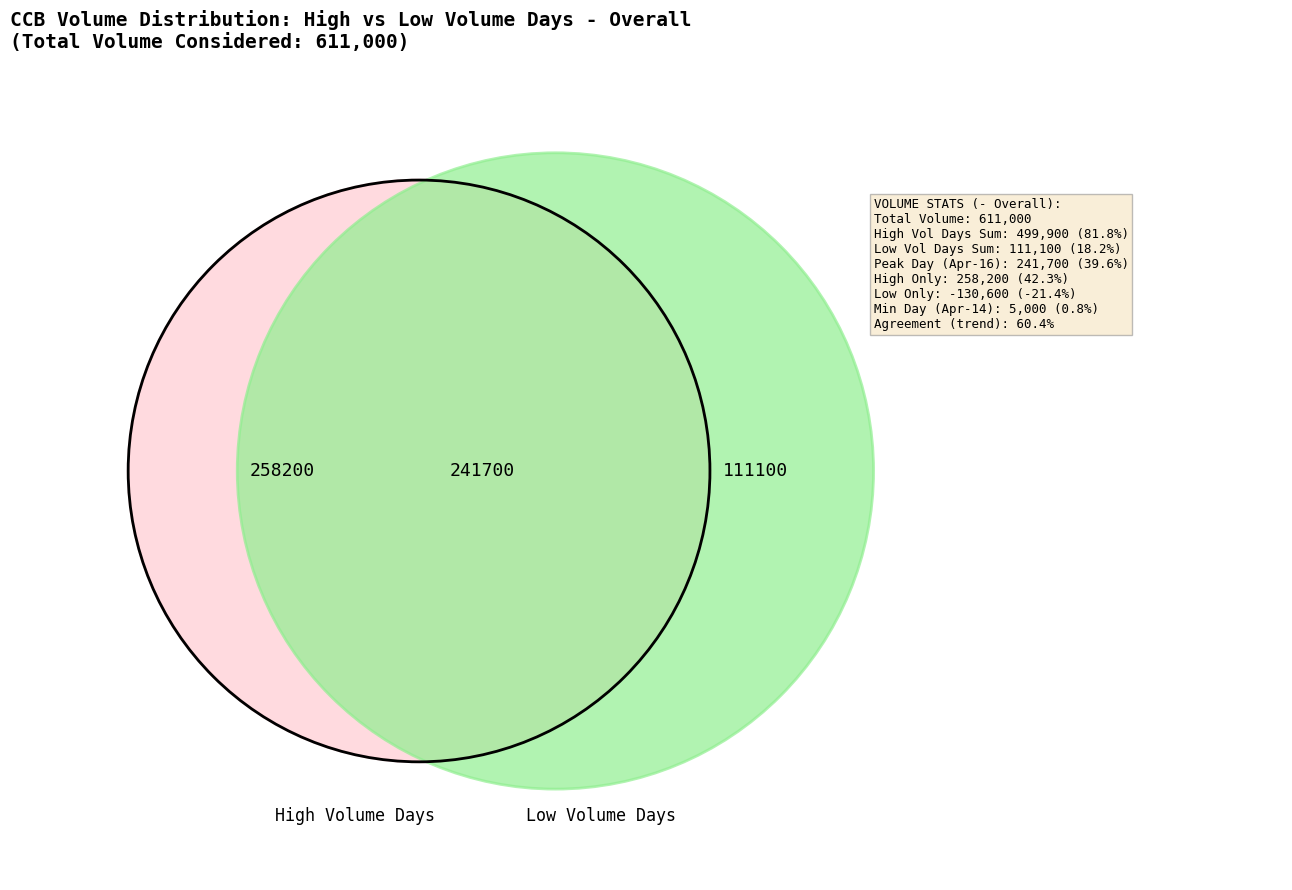

Is the sum of 2020-04-21 and 2020-04-14 greater than half?

No